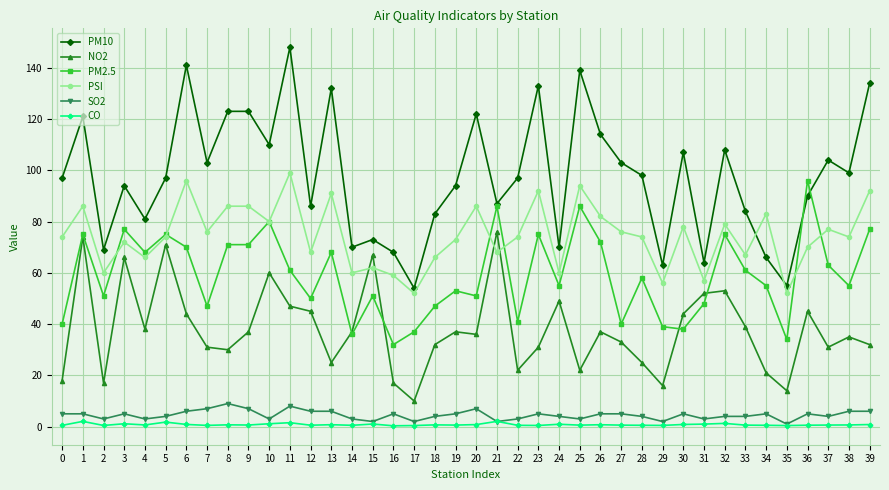

Which category has the highest value across all series?

11